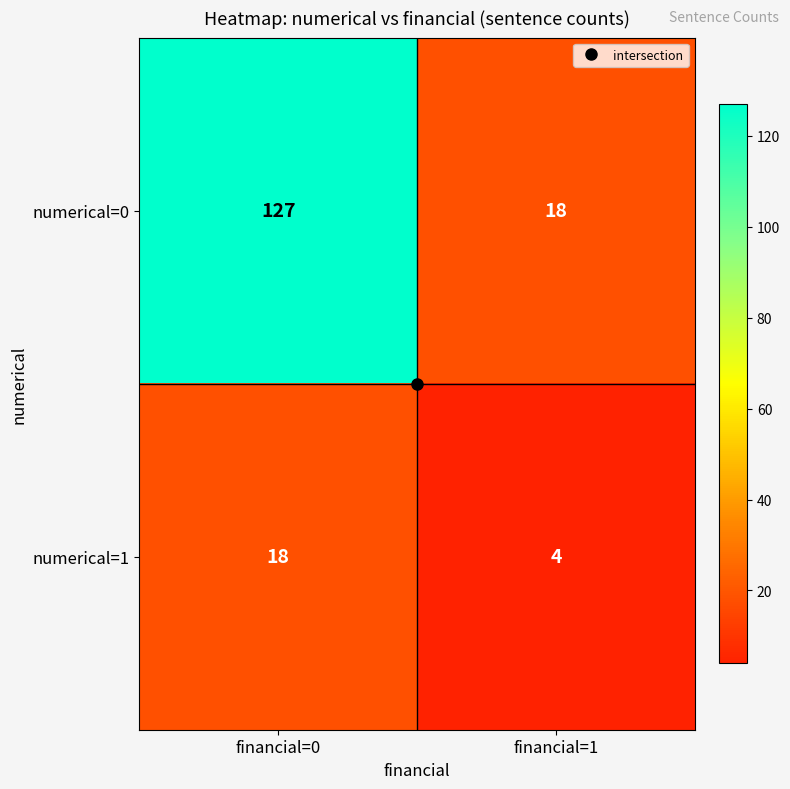

Count the number of data series in this chart.

2